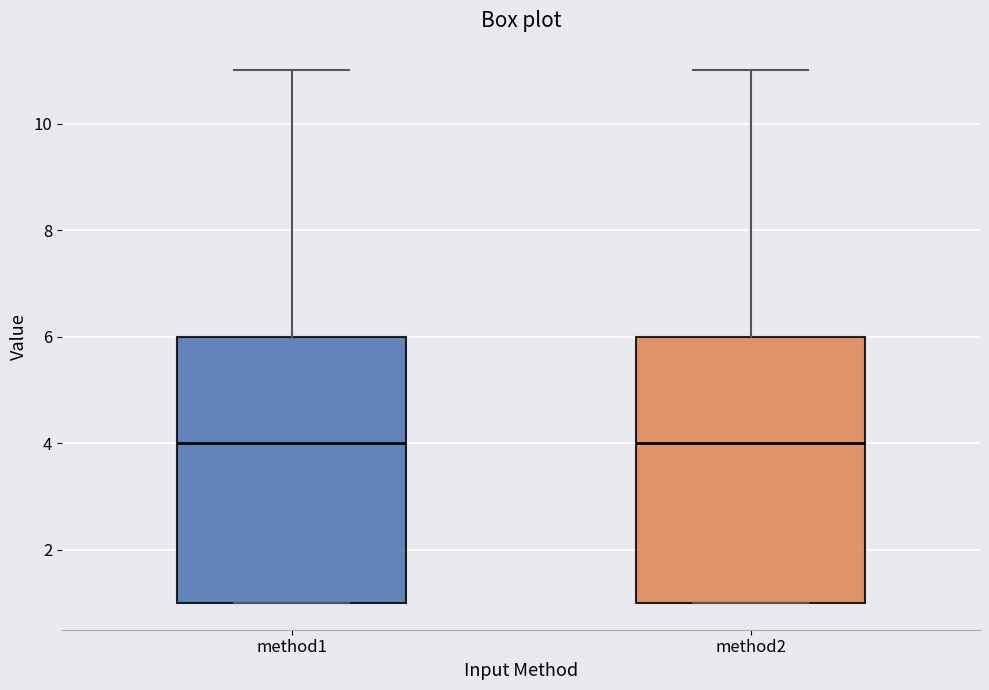

Reading left to right, transcribe this box plot: for each box, give where its median line is, the range the box spans, and where its two whiskers end, as read against the y-axis. The values are not printed on the chart, so give them approximately, as read against the axis.

method1: median 4, box 1 to 6, whiskers 1 to 11
method2: median 4, box 1 to 6, whiskers 1 to 11